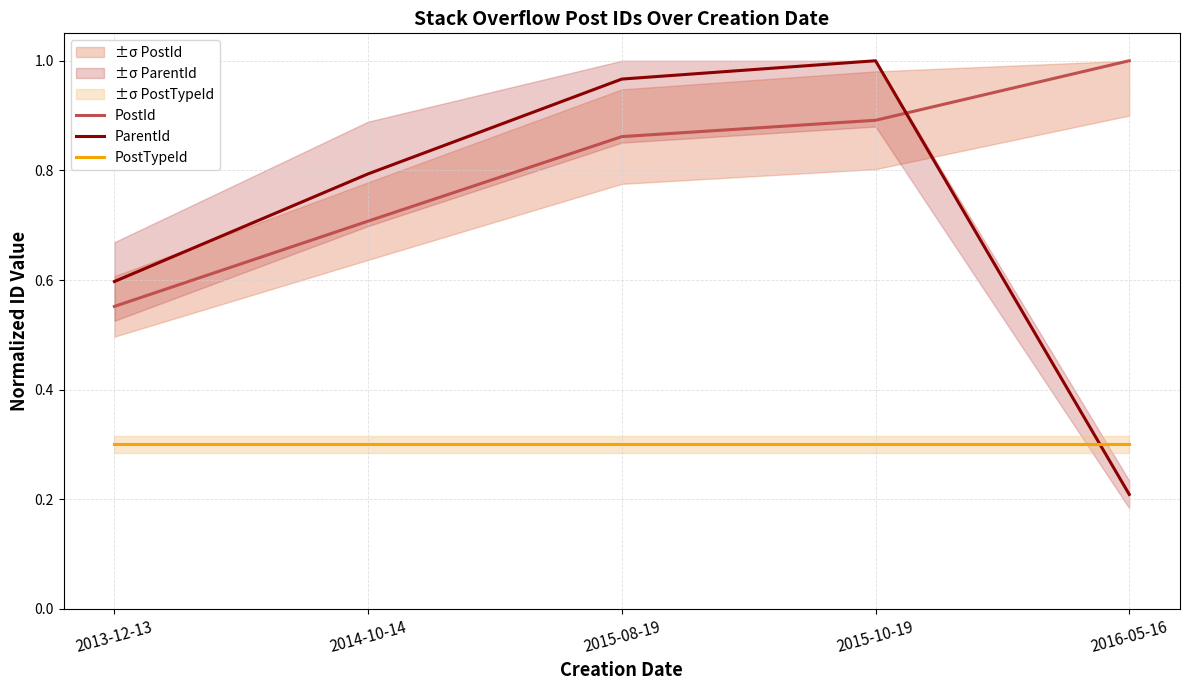

What is the label of the 1st point from the left?

2013-12-13